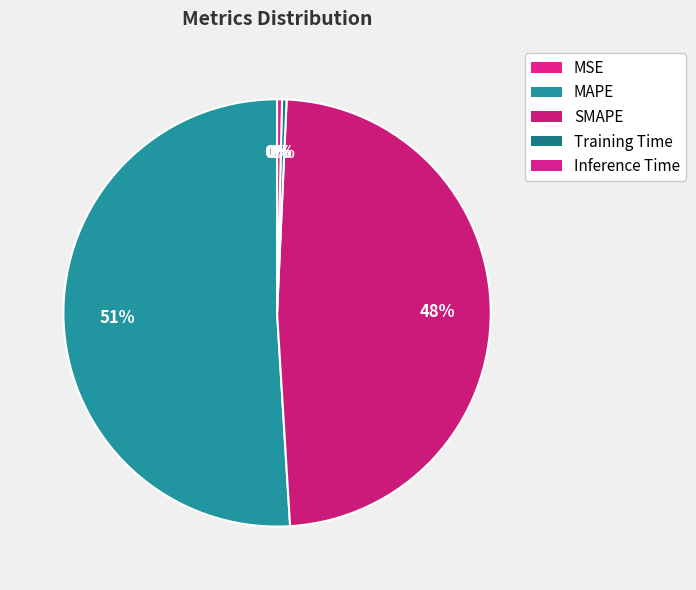

To the nearest percent, what is the average slice percentage?

20%